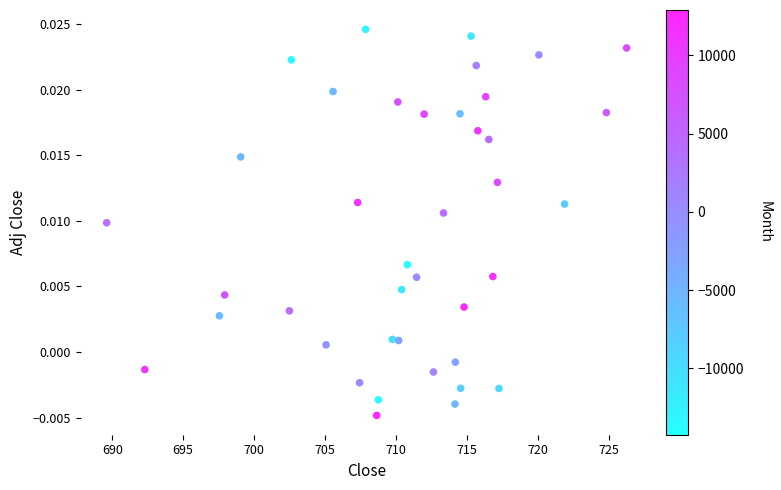

What is the range of X values (max minus min)?

36.7